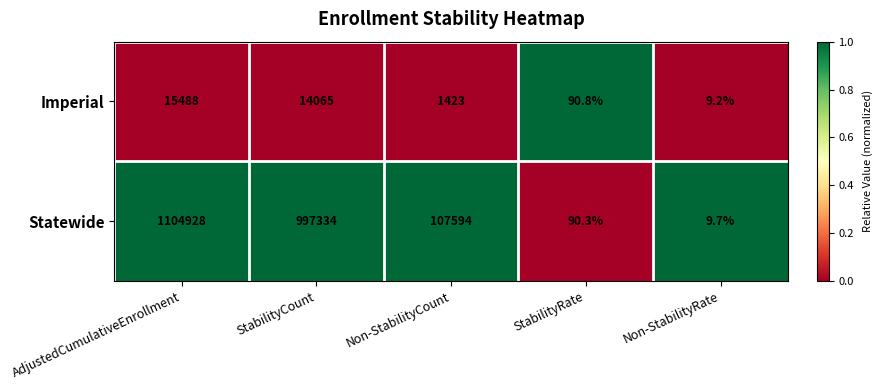

Is the value of Imperial at AdjustedCumulativeEnrollment greater than the value of Statewide at StabilityCount?

No